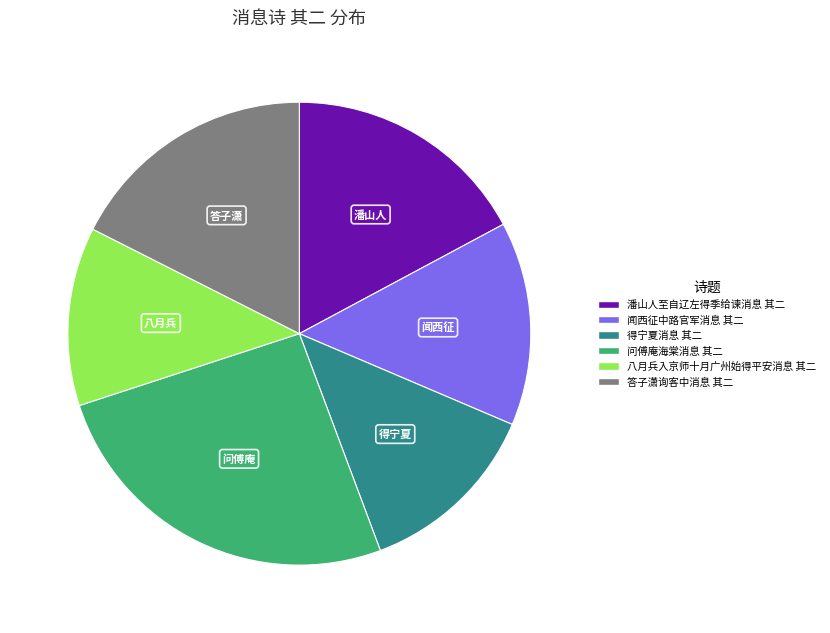

Count the number of slices in the pie.

6